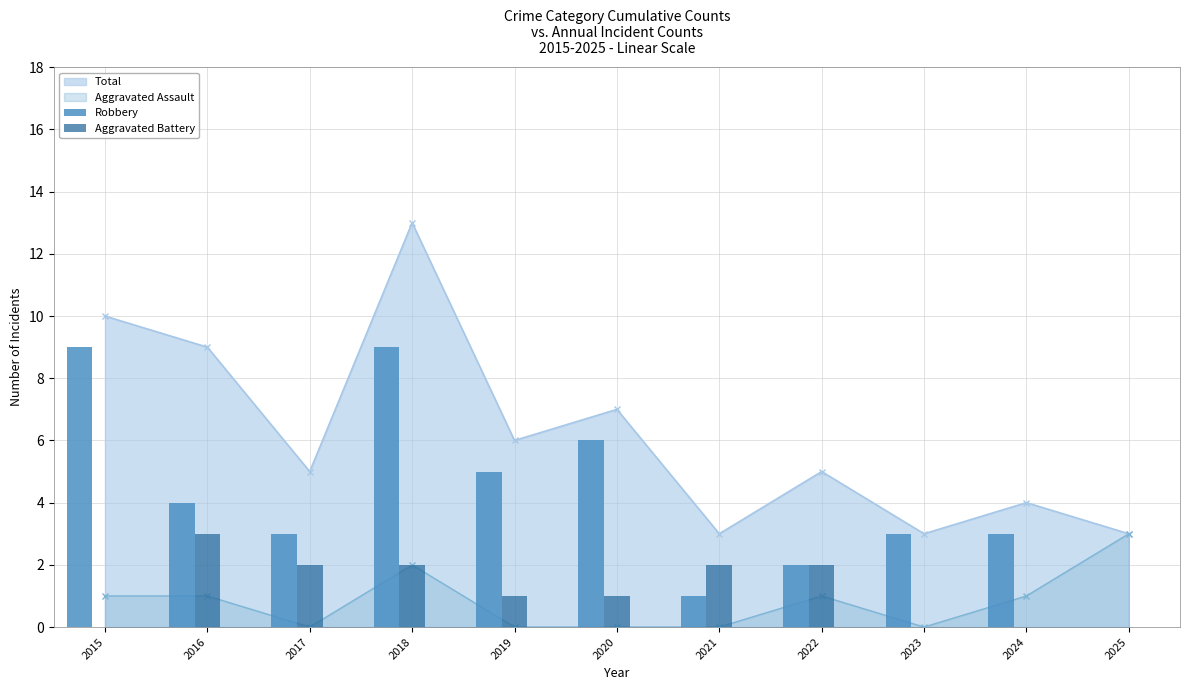

What is the maximum value for Robbery?

9